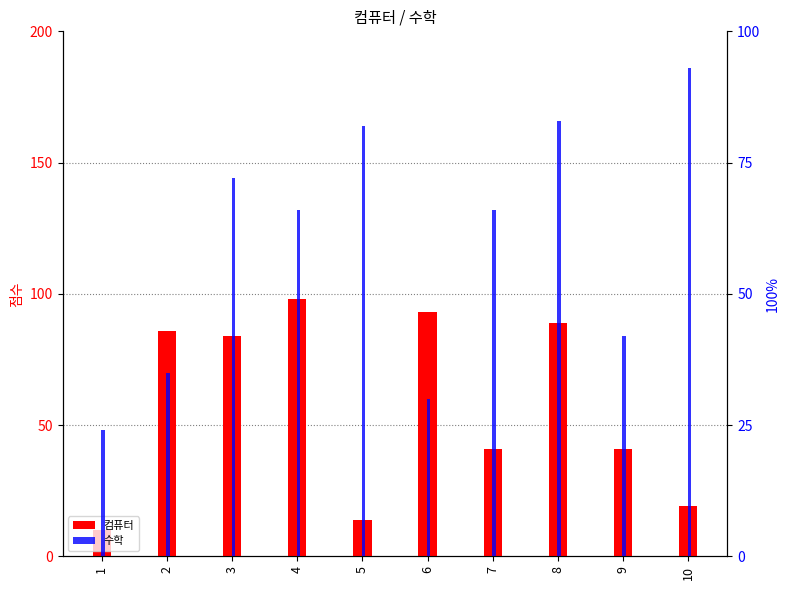

Which category has the lowest value across all series?

1